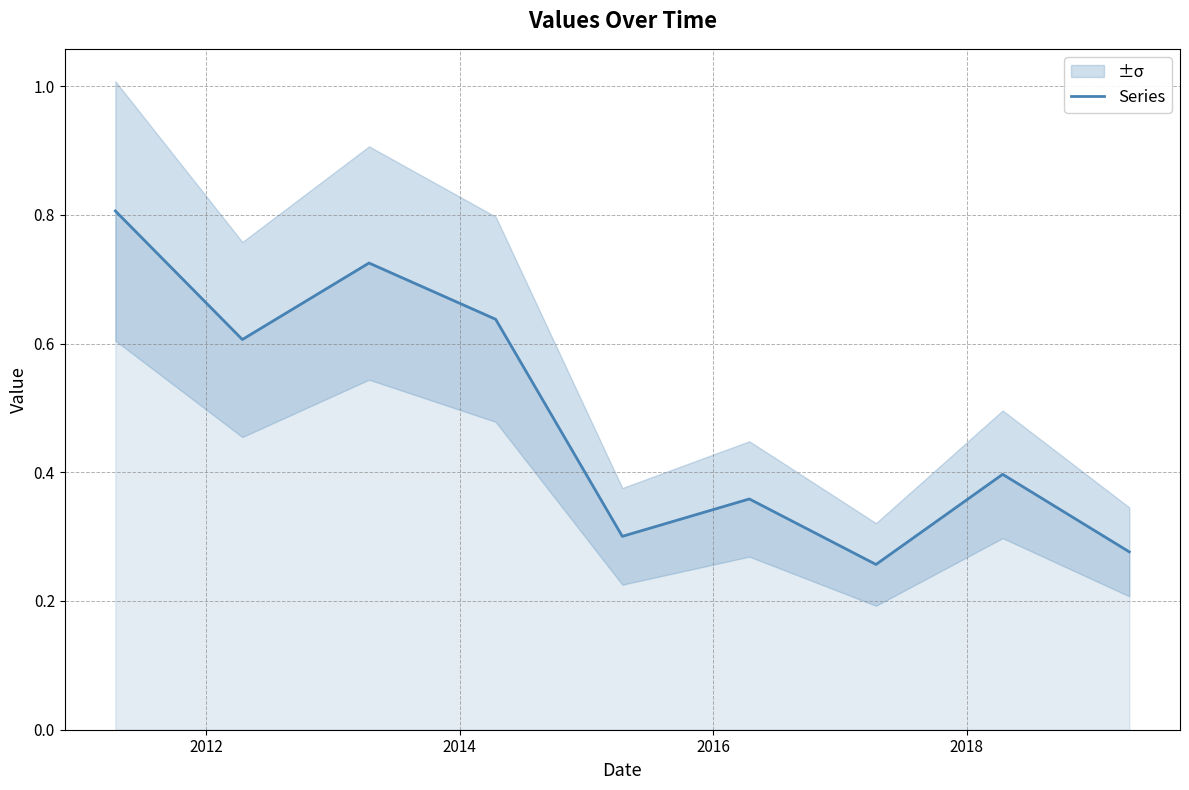

What is the maximum value for Series?

0.8